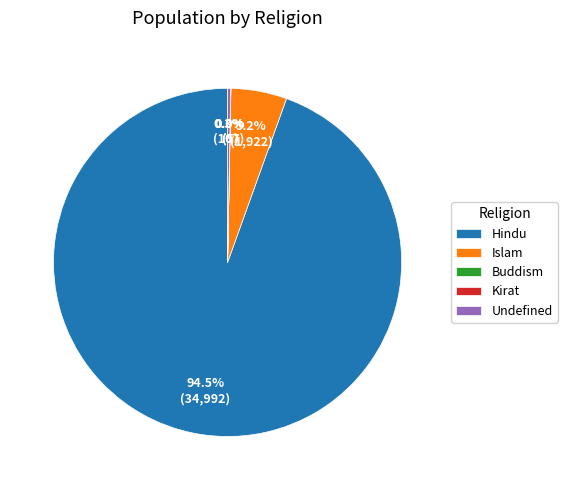

Which slice is the largest?

Hindu